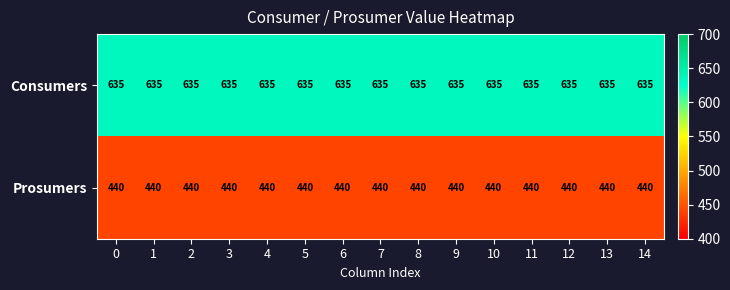

What is the difference between the highest and lowest values at 0?

195